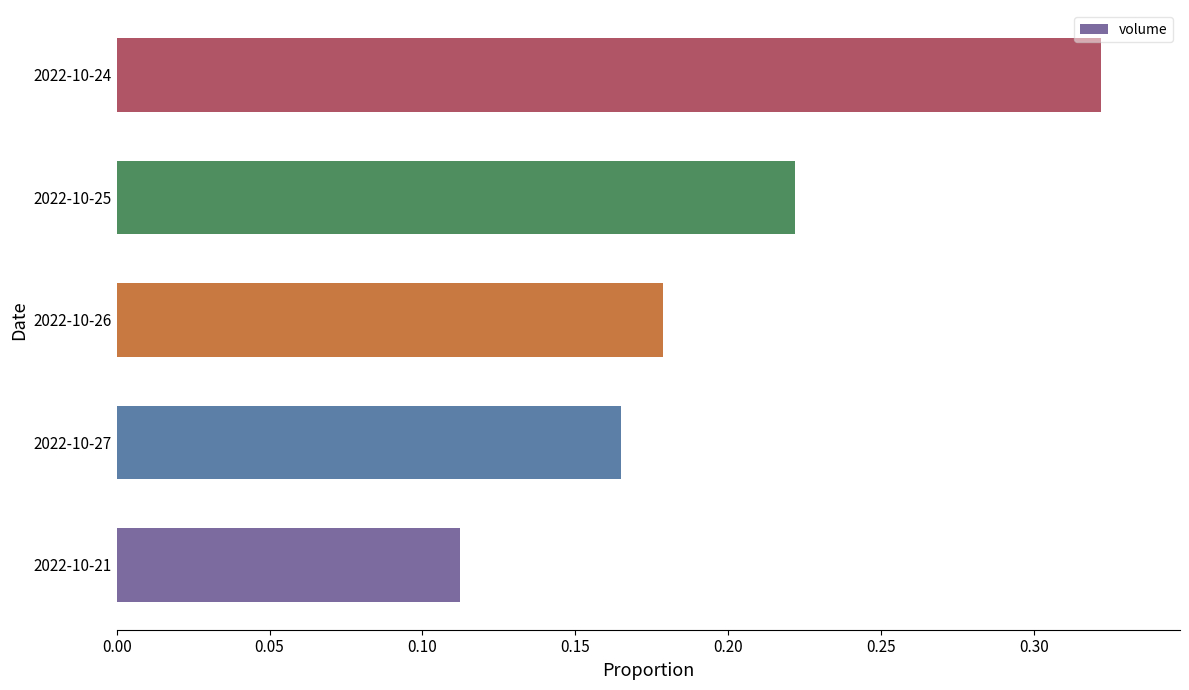

Which label corresponds to the largest value in the chart?

2022-10-24